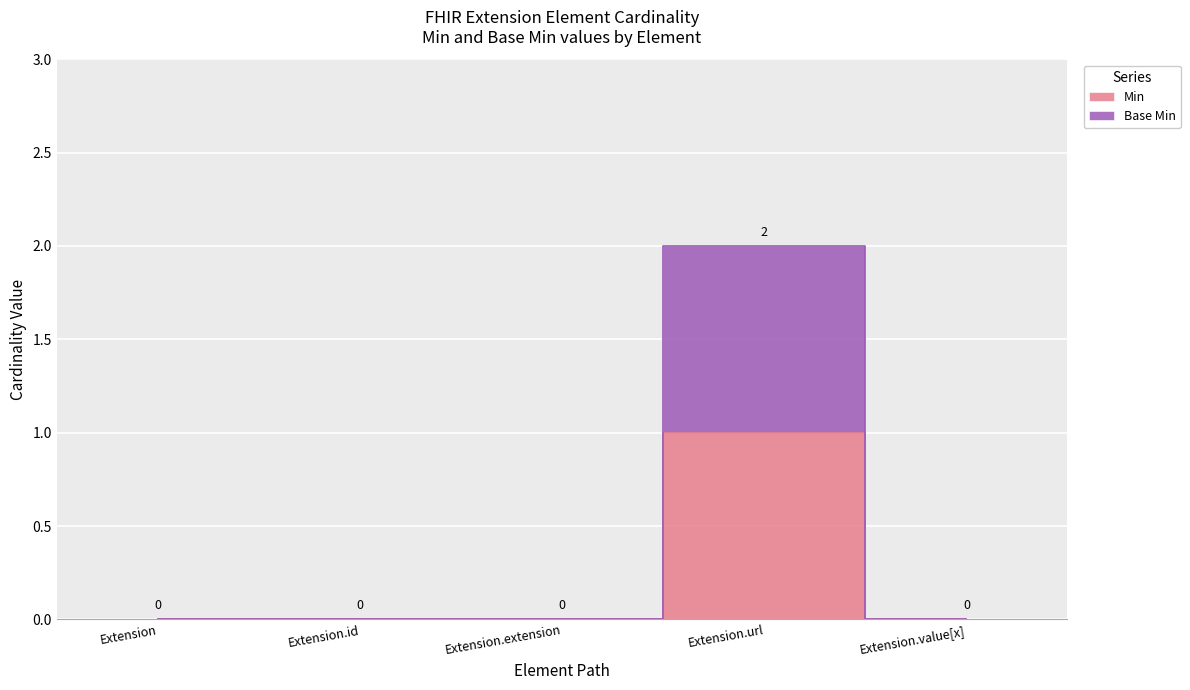

What is the greatest value displayed?

2